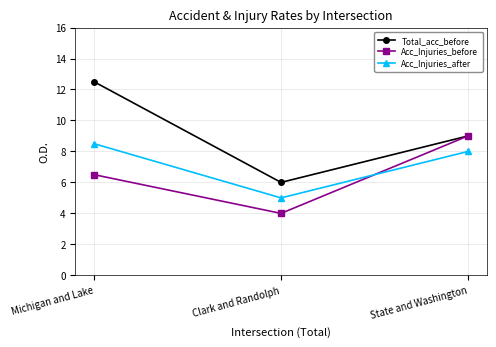

Reading left to right, transcribe all the data shown in this chart.

Total_acc_before: Michigan and Lake=12.5	Clark and Randolph=6.0	State and Washington=9.0
Acc_Injuries_before: Michigan and Lake=6.5	Clark and Randolph=4.0	State and Washington=9.0
Acc_Injuries_after: Michigan and Lake=8.5	Clark and Randolph=5.0	State and Washington=8.0